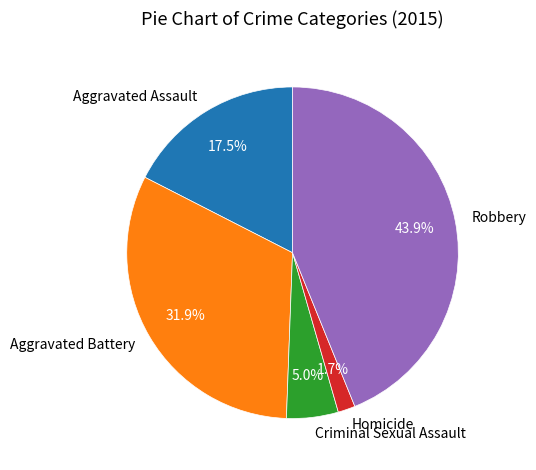

What percentage do Criminal Sexual Assault and Robbery together represent?

48.9%